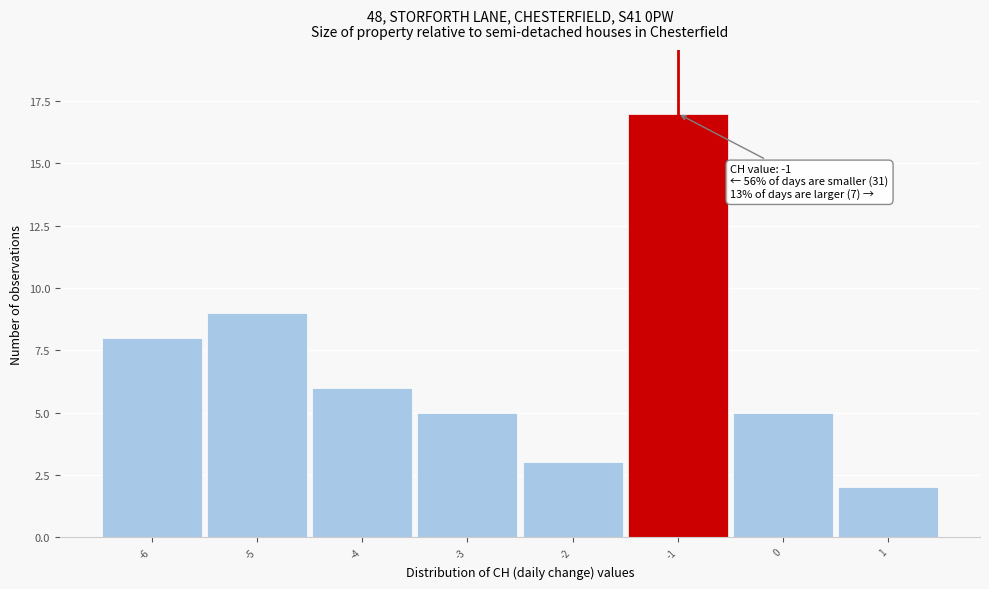

Which range on the x-axis has the tallest bar?

-1.5 to -0.5